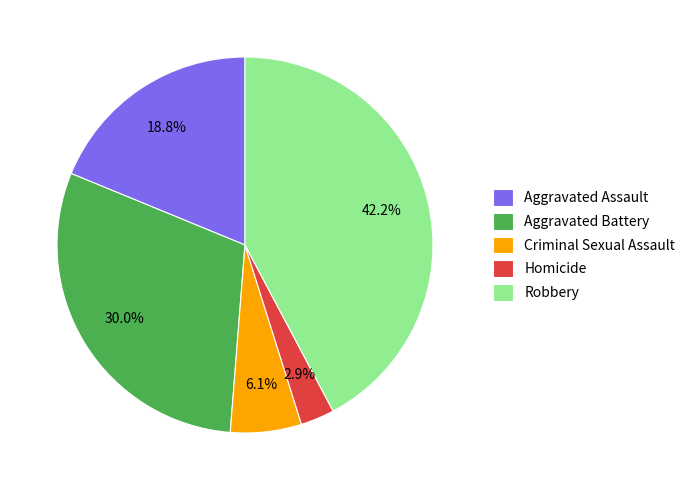

True or false: Aggravated Assault accounts for 19% of the total.

True